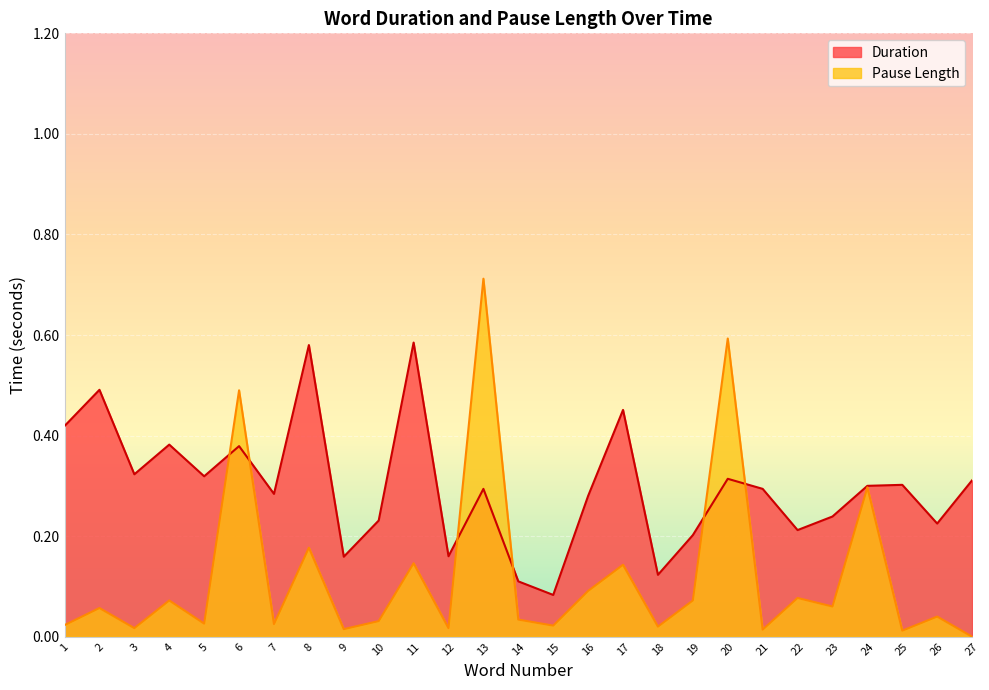

Rank the series by their average value, from highest to lowest.

Duration, Pause Length